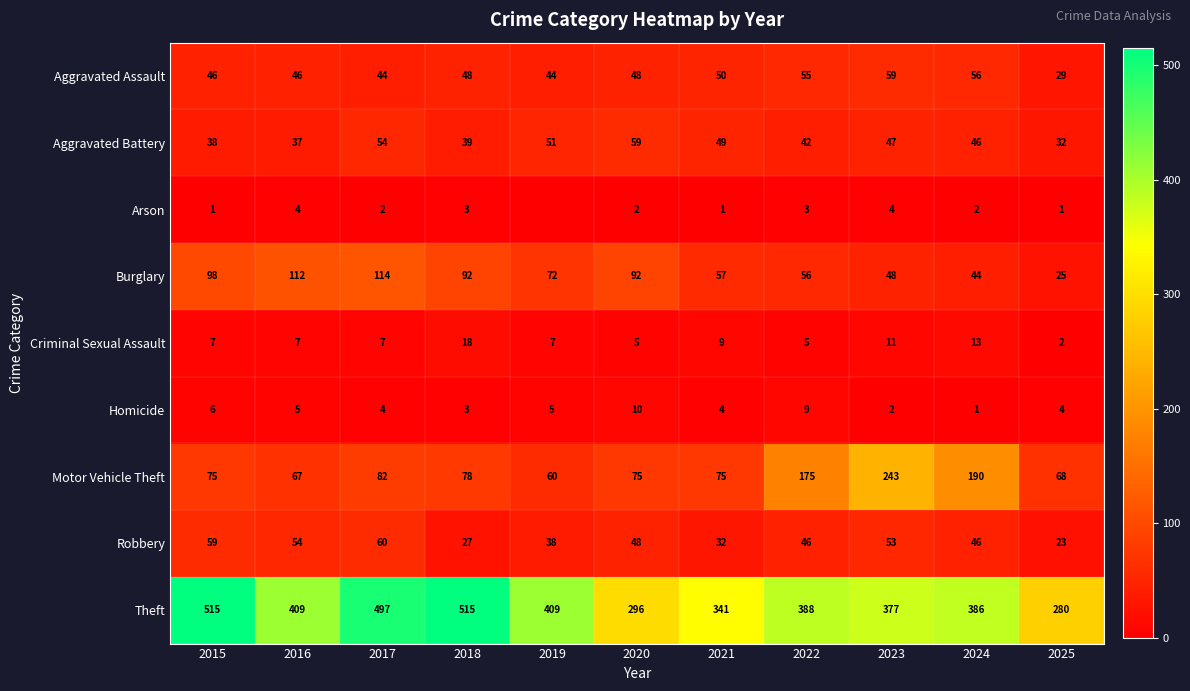

What value does the Aggravated Assault series have at 2024, to the nearest 10?

60